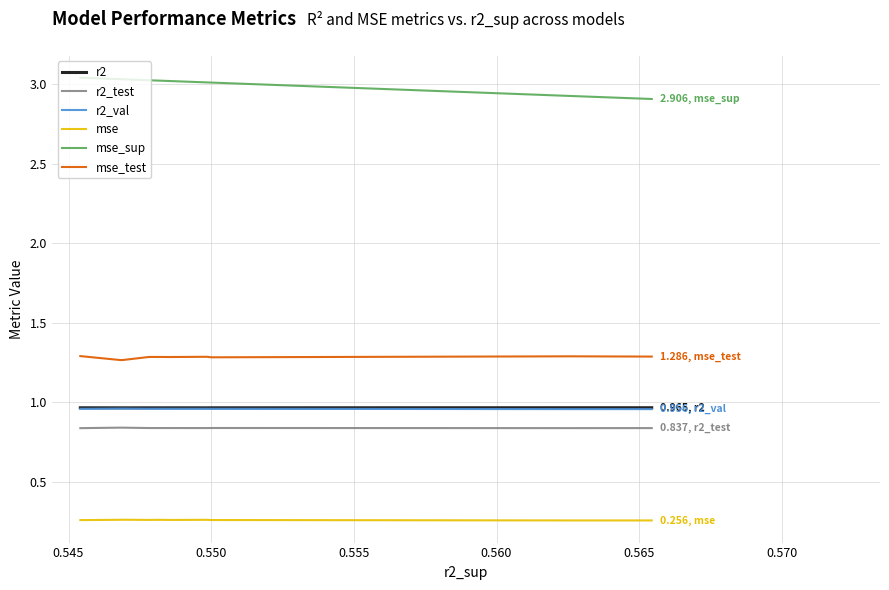

True or false: mse_sup and r2 cross at least once.

False